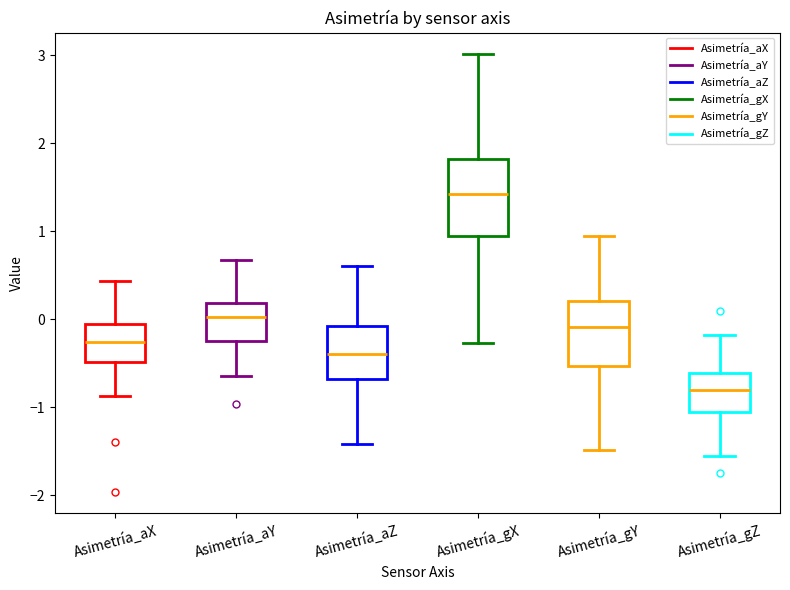

Comparing the boxes themselves (not the whiskers), which one is the tallest?

Asimetría_gX